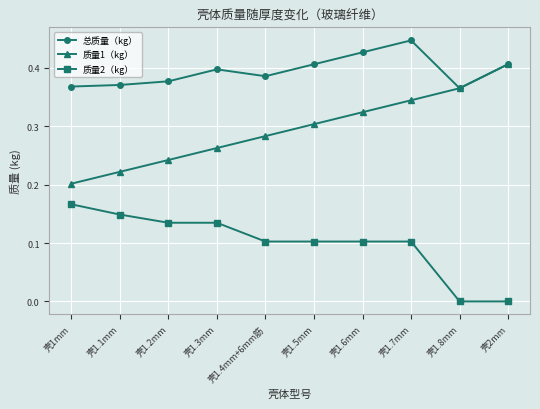

List the series in order of their overall mean, highest first.

总质量（kg）, 质量1（kg）, 质量2（kg）